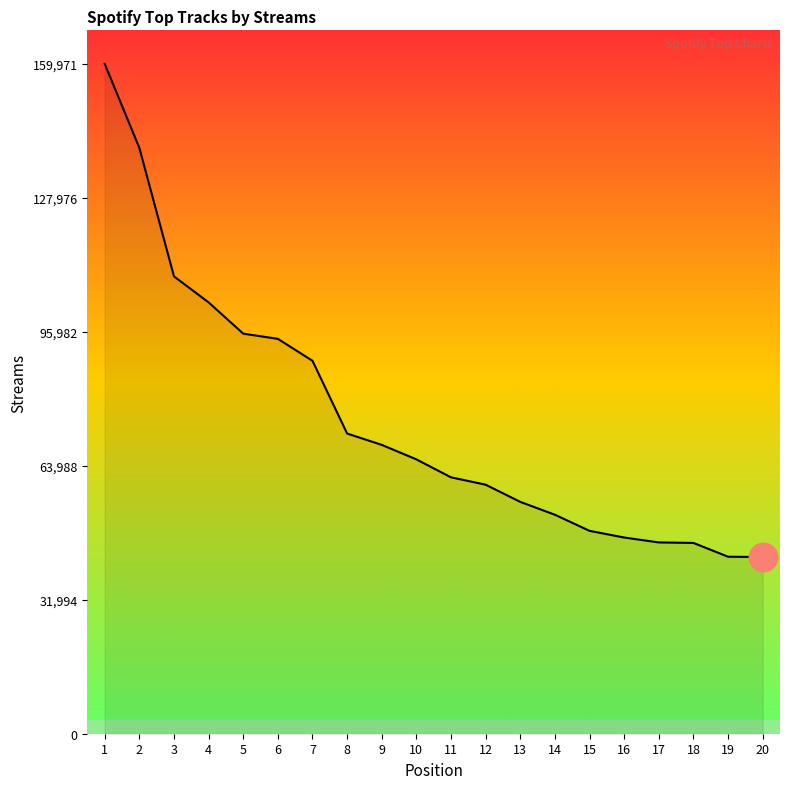

Between 16 and 19, which is larger?

16